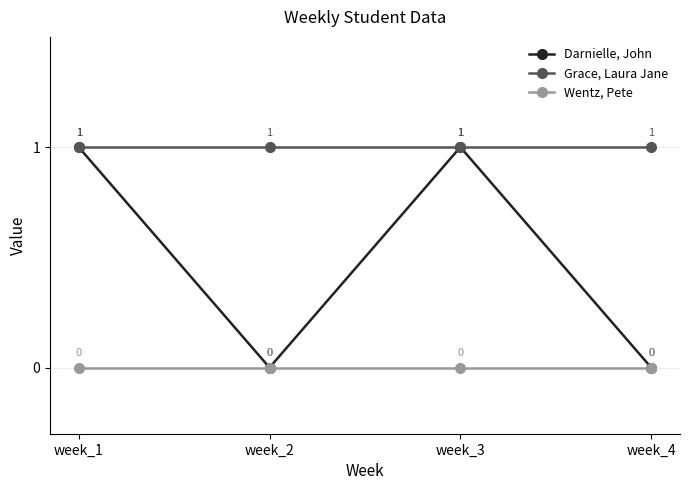

True or false: Grace, Laura Jane and Wentz, Pete intersect in this chart.

False